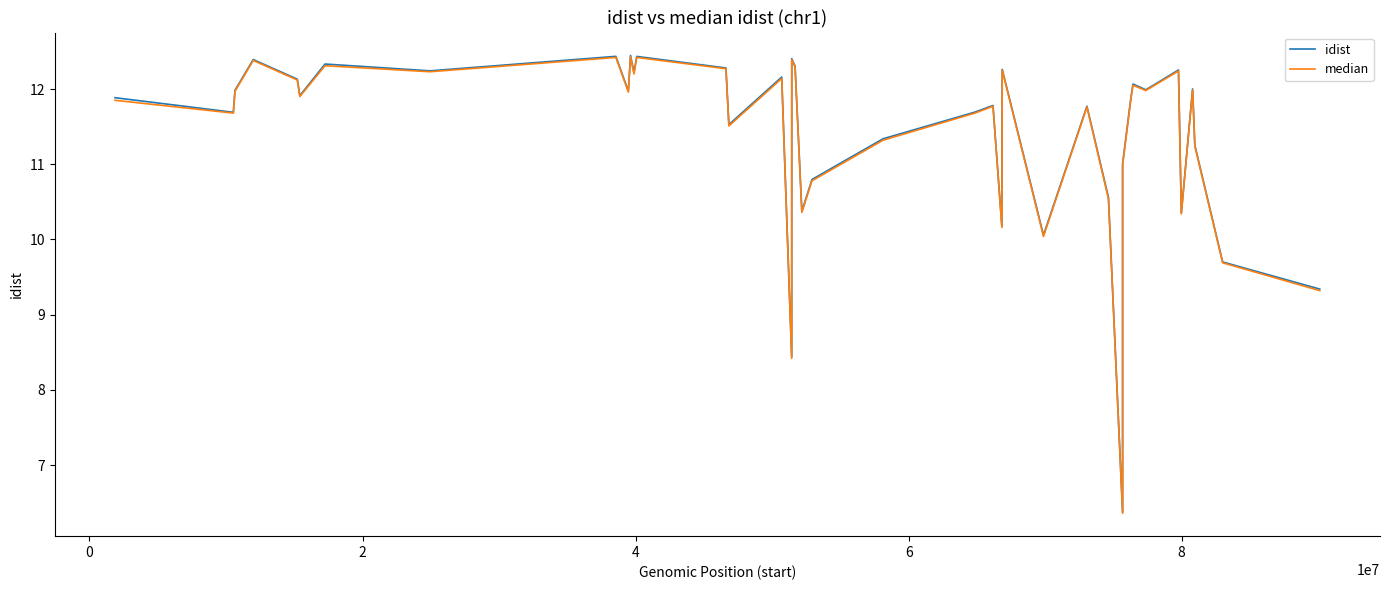

What is the lowest value of the idist series?

6.4